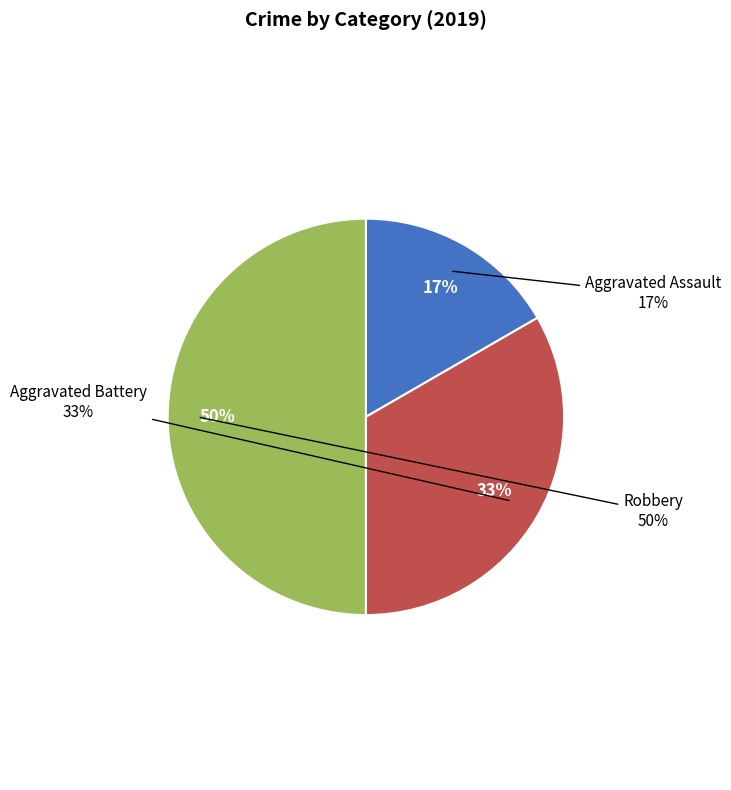

Rank the categories by value from lowest to highest.

Aggravated Assault, Aggravated Battery, Robbery